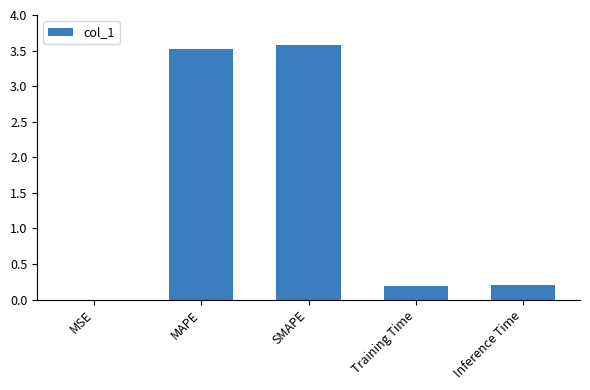

What is the change in value from MSE to MAPE?

+3.5